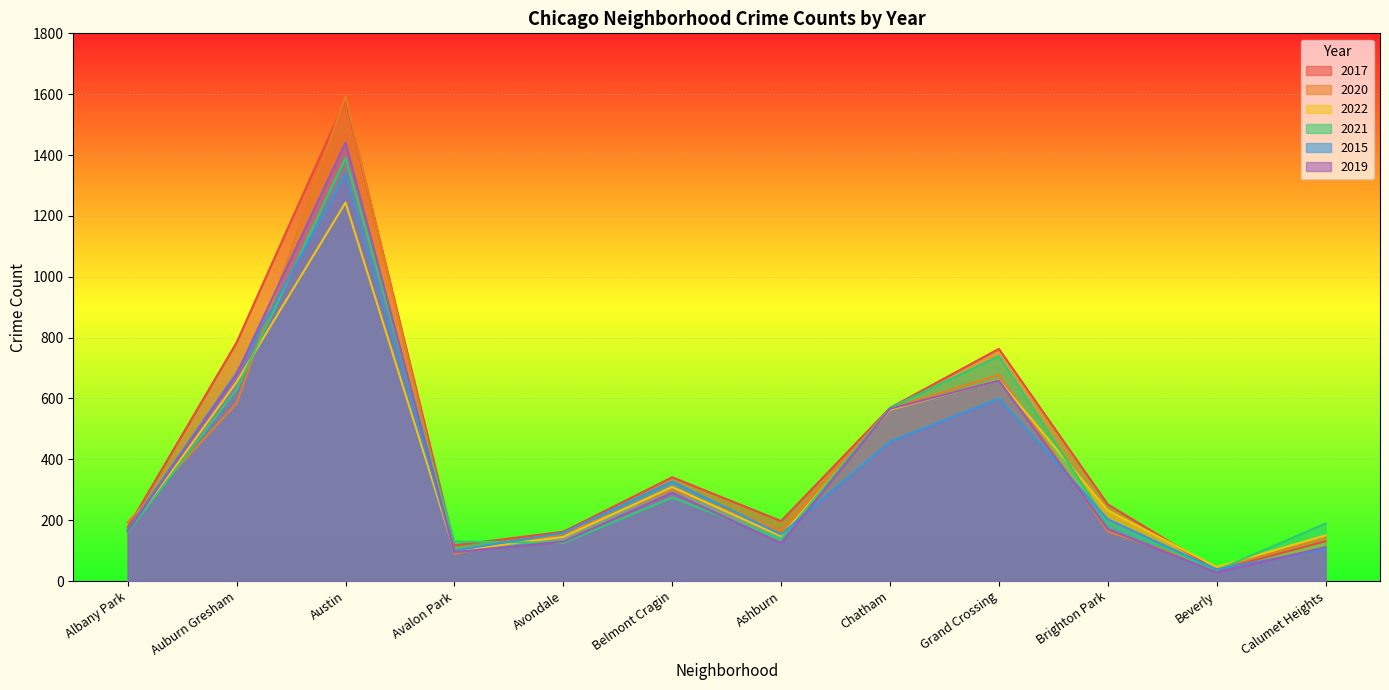

At Avalon Park, list the series in order from largest to smallest.

2021, 2017, 2015, 2022, 2019, 2020